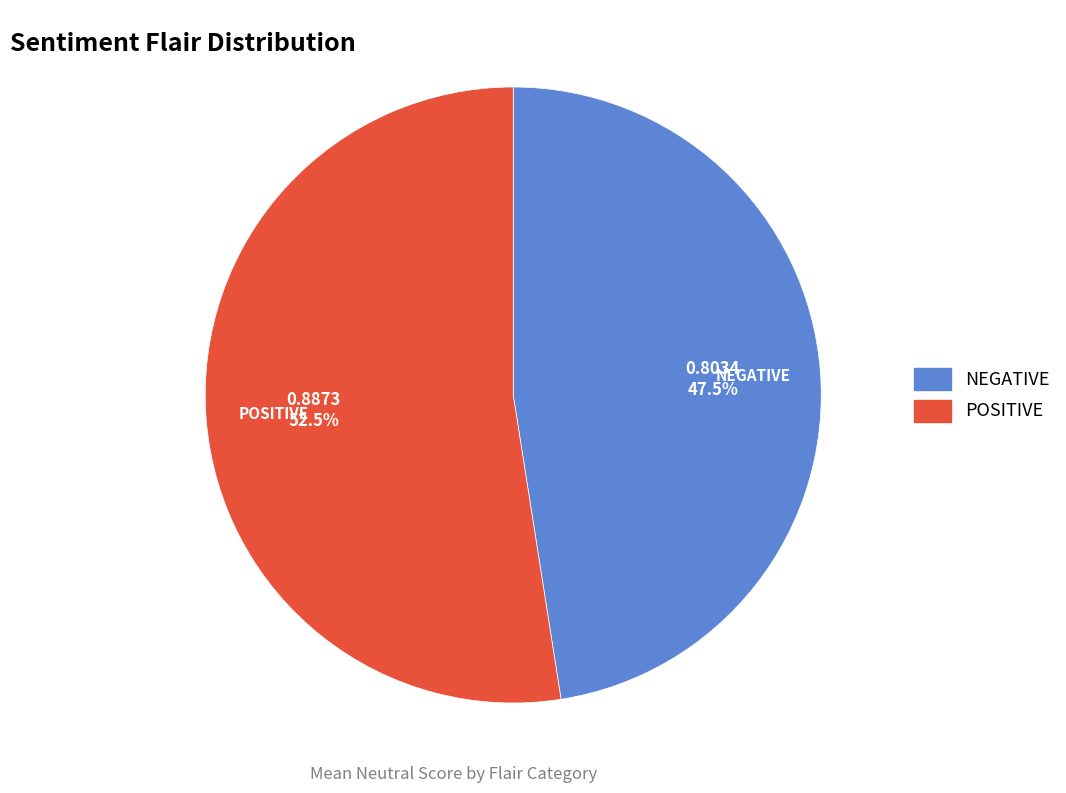

Which category has the biggest portion of the pie?

POSITIVE